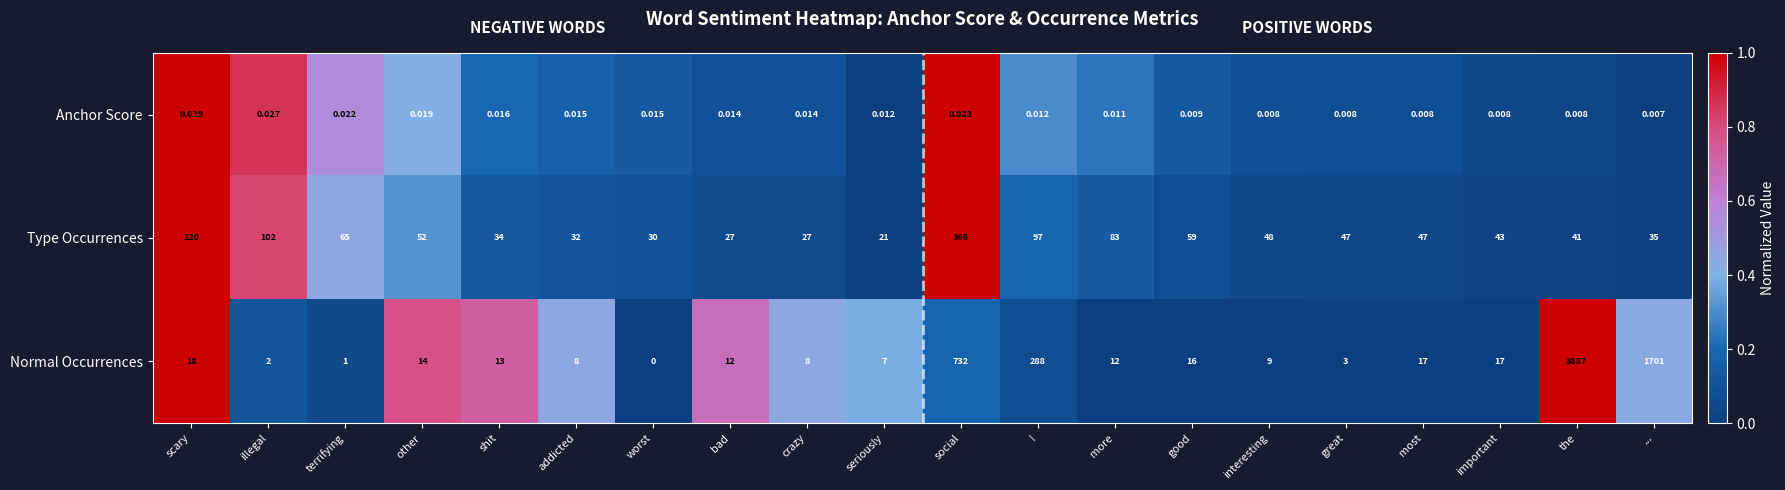

List the series in order of their peak value, highest first.

Normal Occurrences, Type Occurrences, Anchor Score